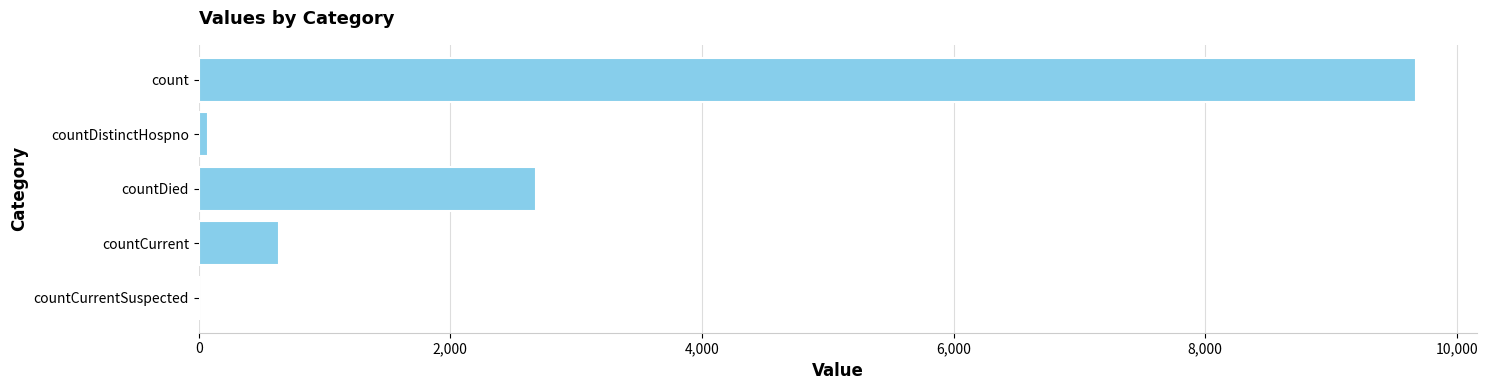

What is the maximum value shown in the chart?

9678